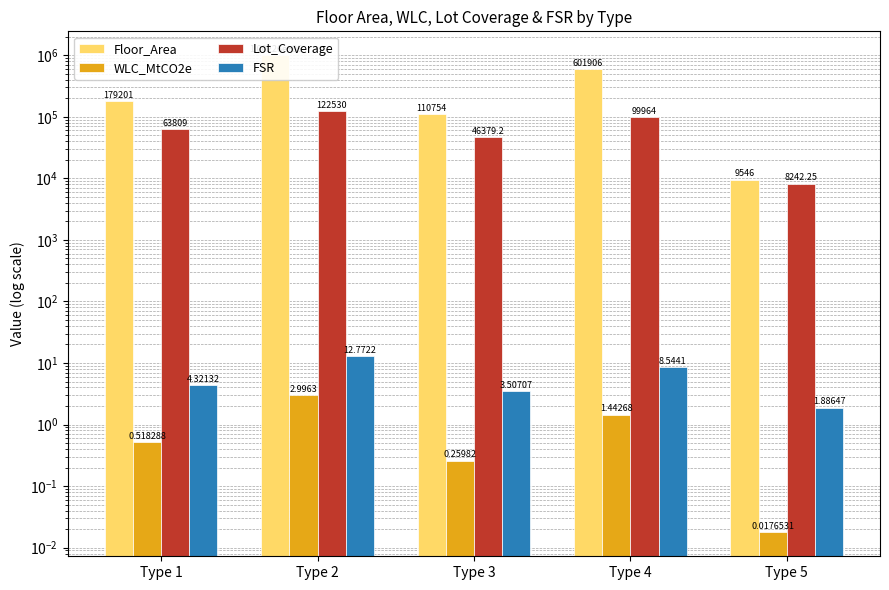

What is the lowest value of the Floor_Area series?

9546.0